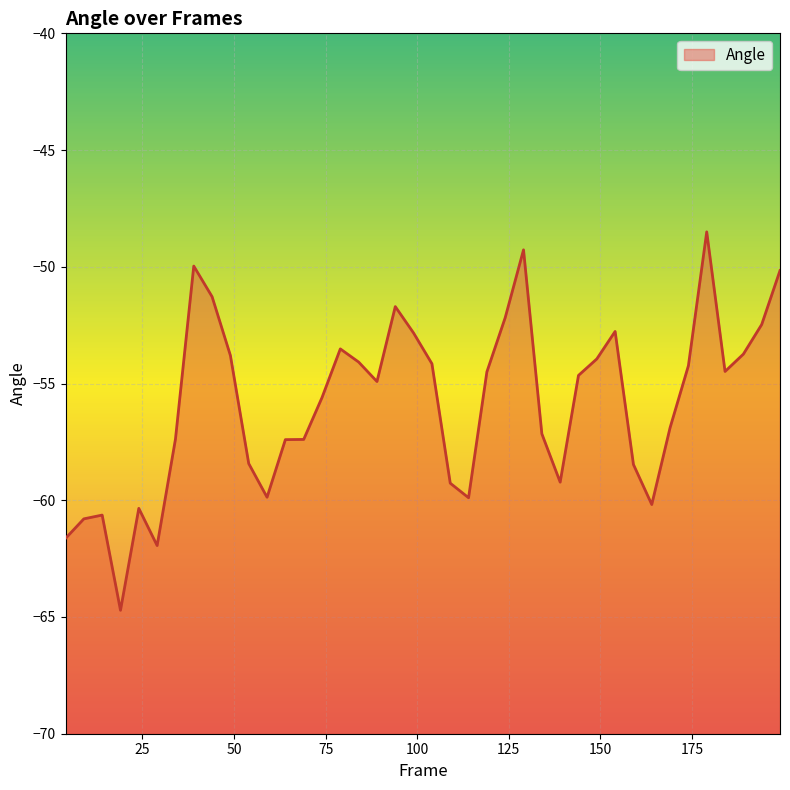

At which category does the data reach its first local valley?

19